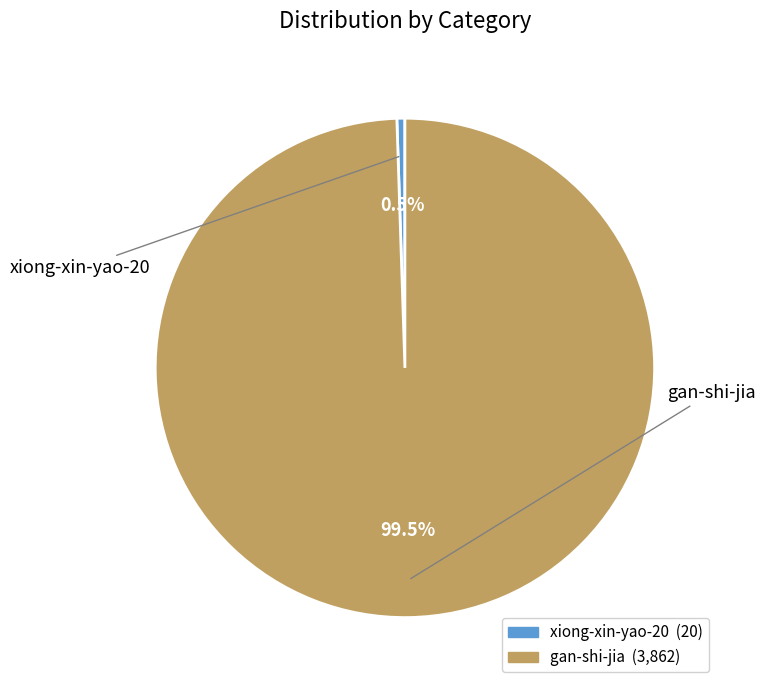

What is the smallest slice in the pie chart?

xiong-xin-yao-20